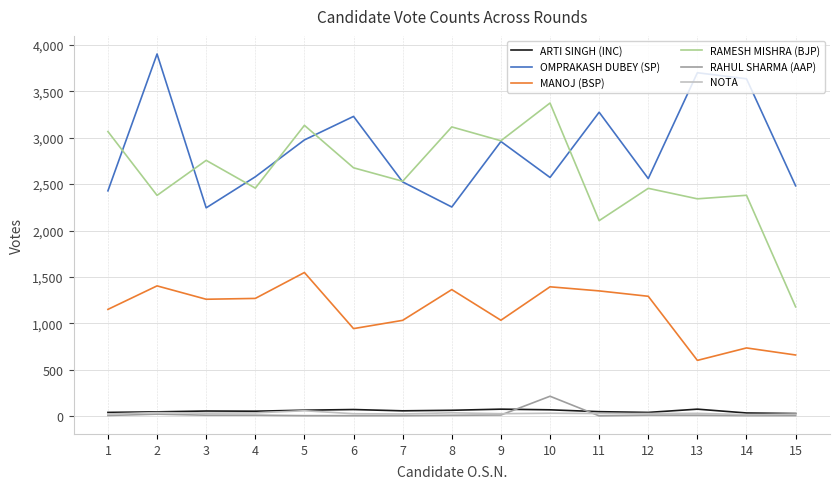

What is the maximum value shown in the chart?

3900